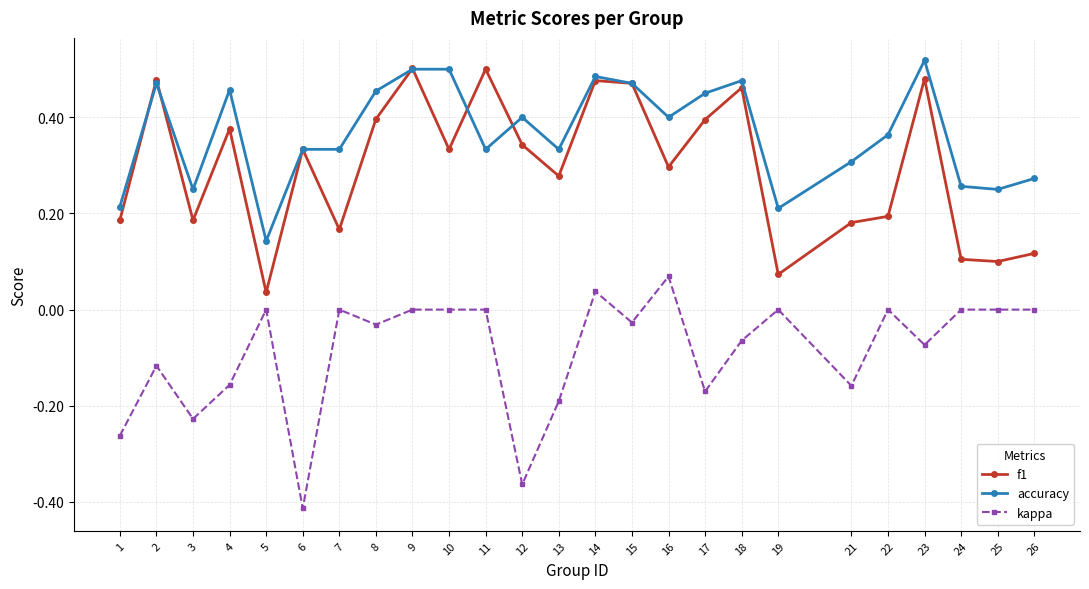

Where is accuracy nearest to the value 0?

5